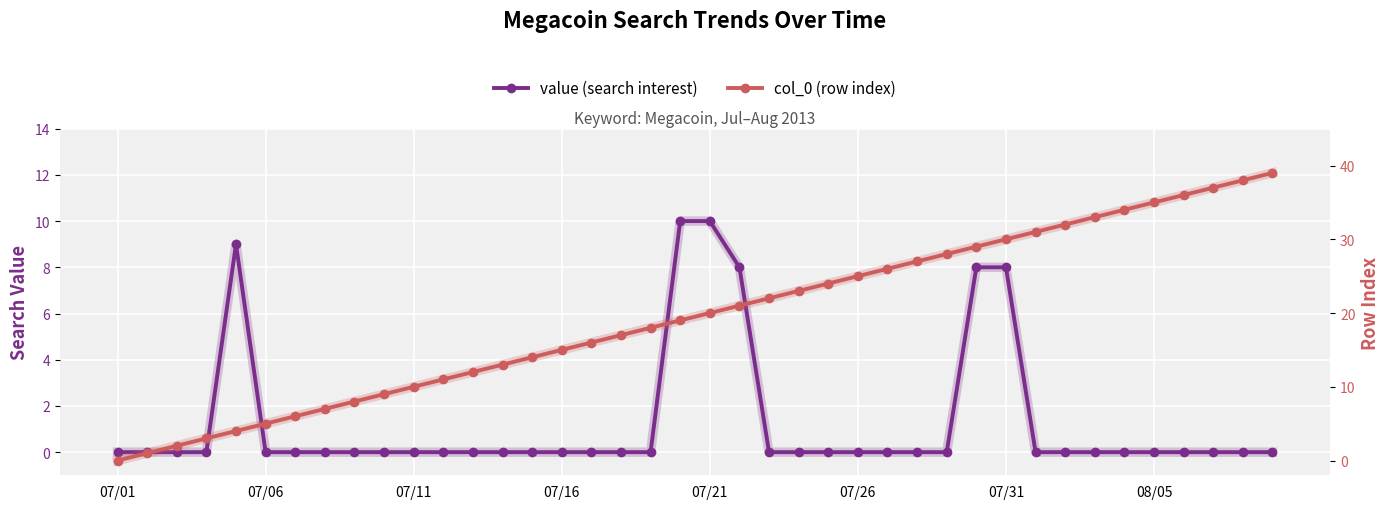

What is the greatest value displayed?

39